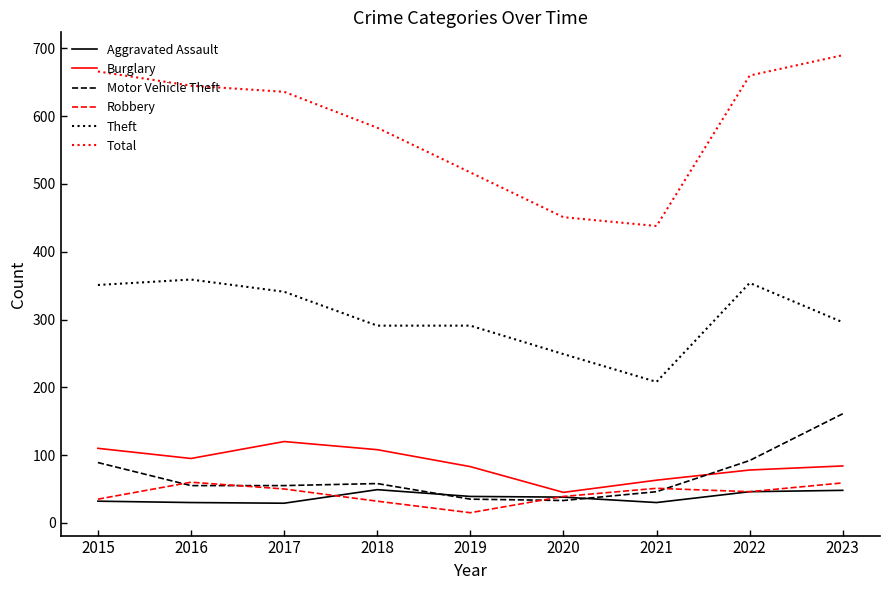

True or false: Total has a value of 666 at 2015.

True